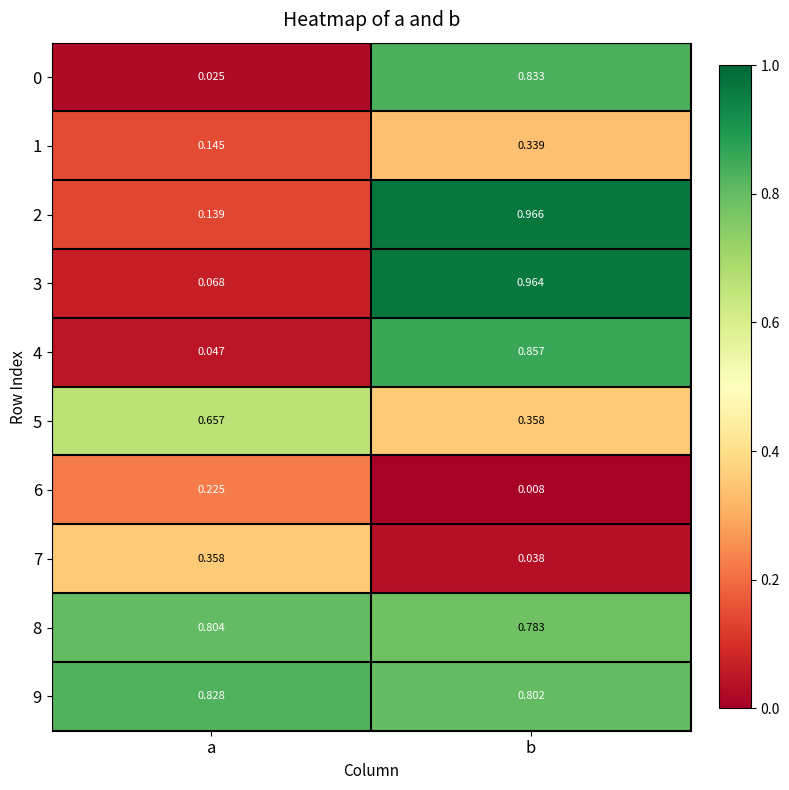

Is the value of 1 at a greater than the value of 6 at b?

Yes